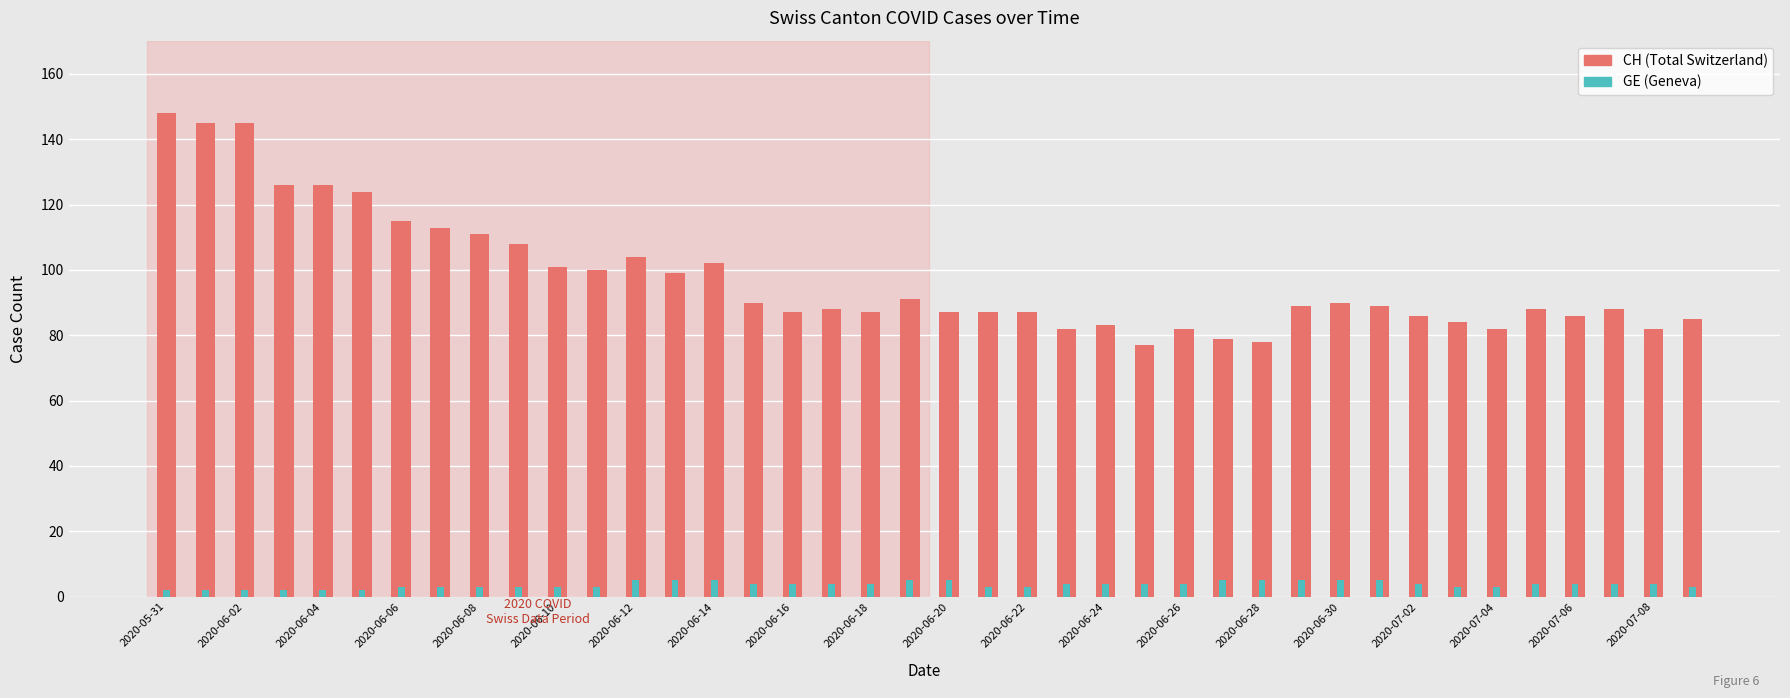

Which series has the largest range (max minus min)?

CH